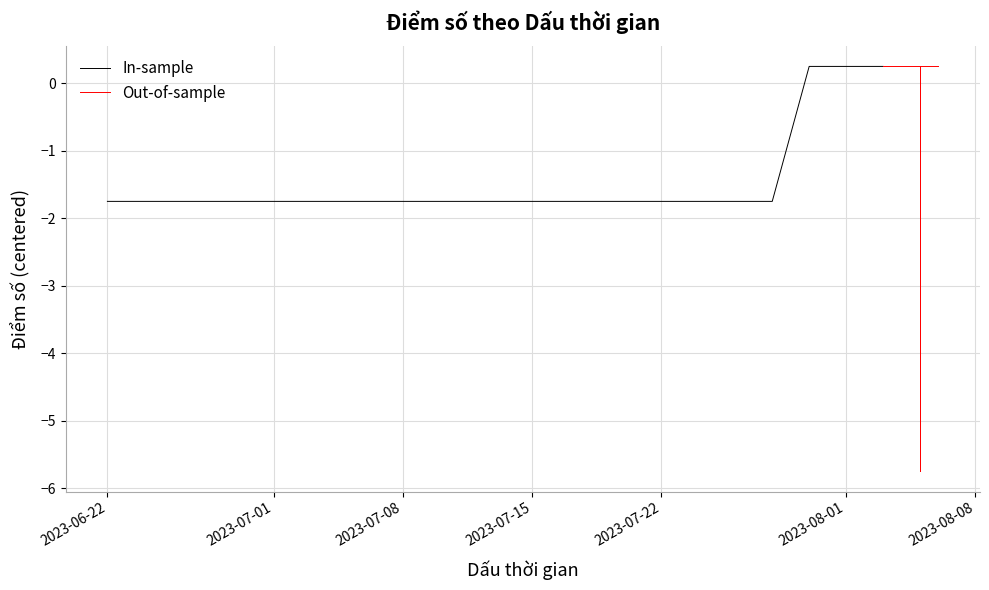

What is the difference between the maximum and minimum values in the Out-of-sample series?

6.0